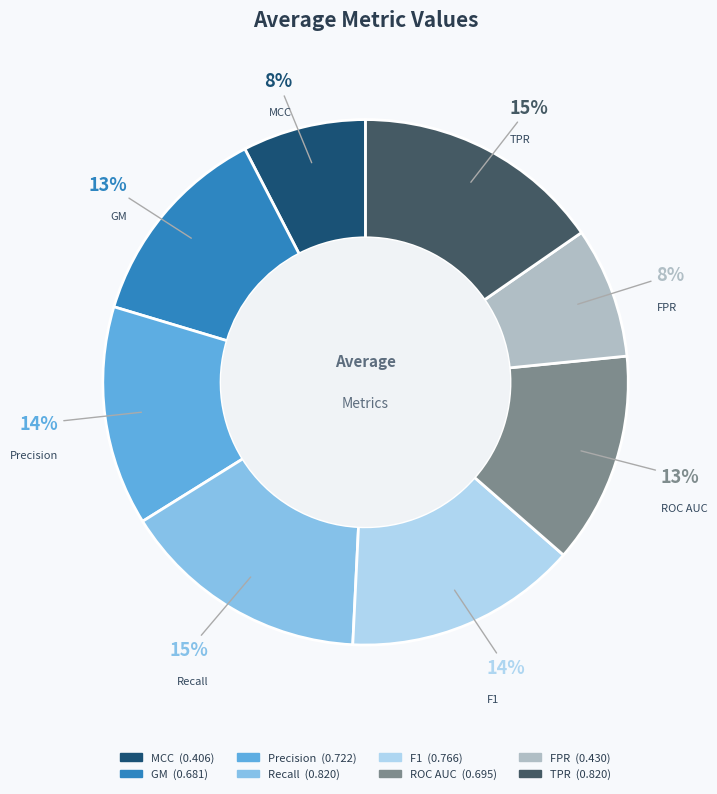

Is there a majority slice in this chart?

No